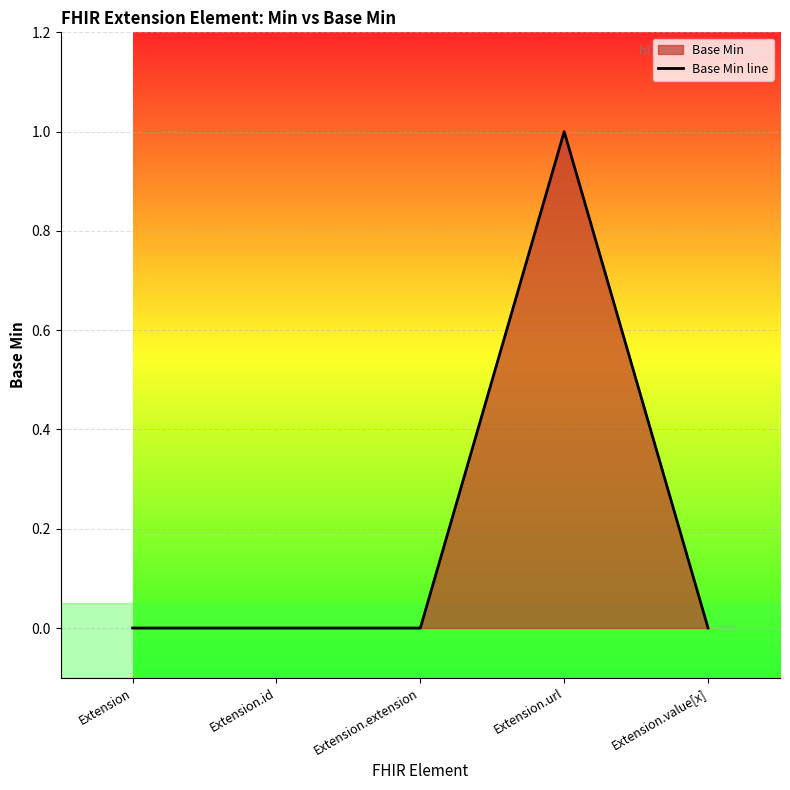

How many interior local peaks (higher than both neighbors) does the data have?

1